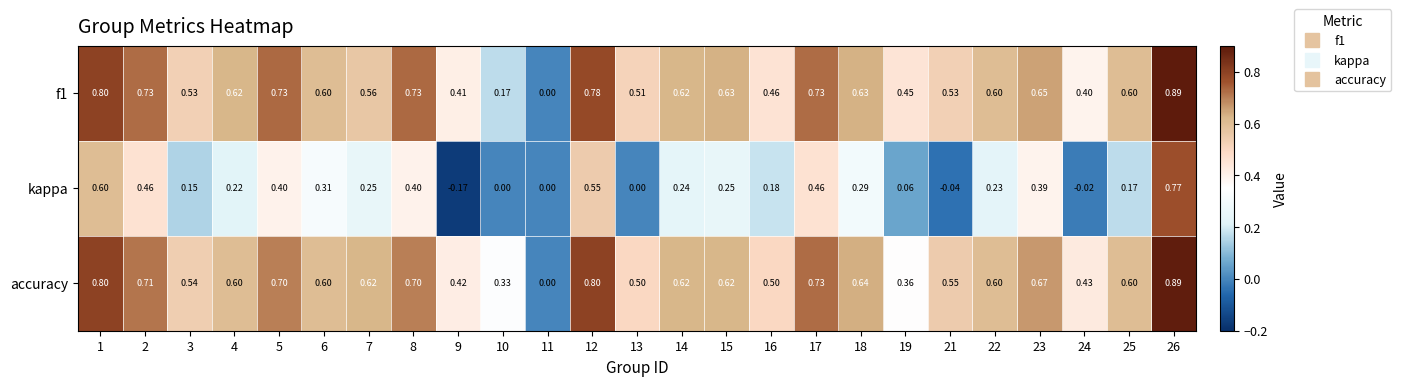

Which series has the largest range (max minus min)?

kappa